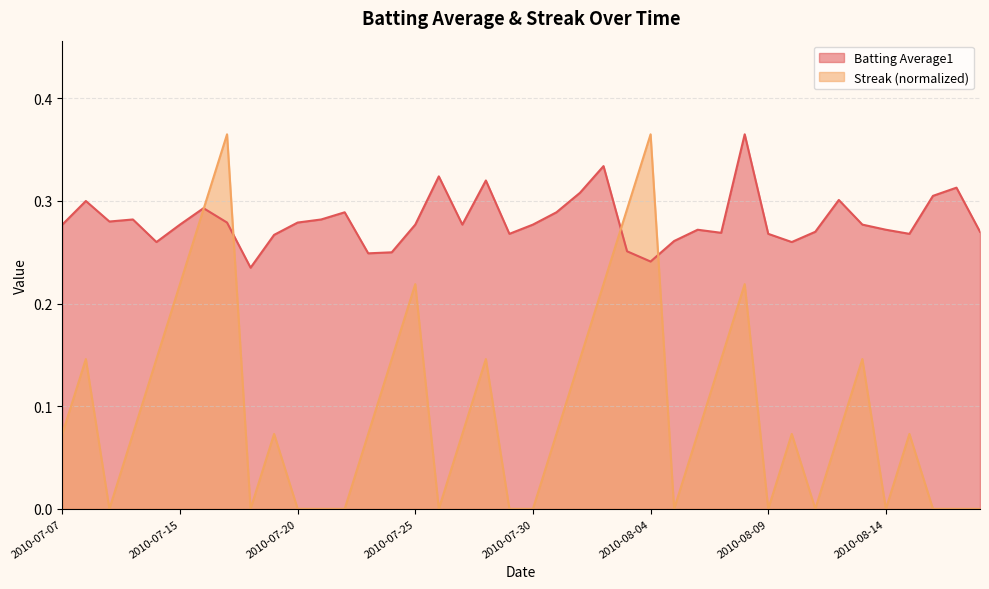

True or false: Batting Average1 and Streak intersect in this chart.

True